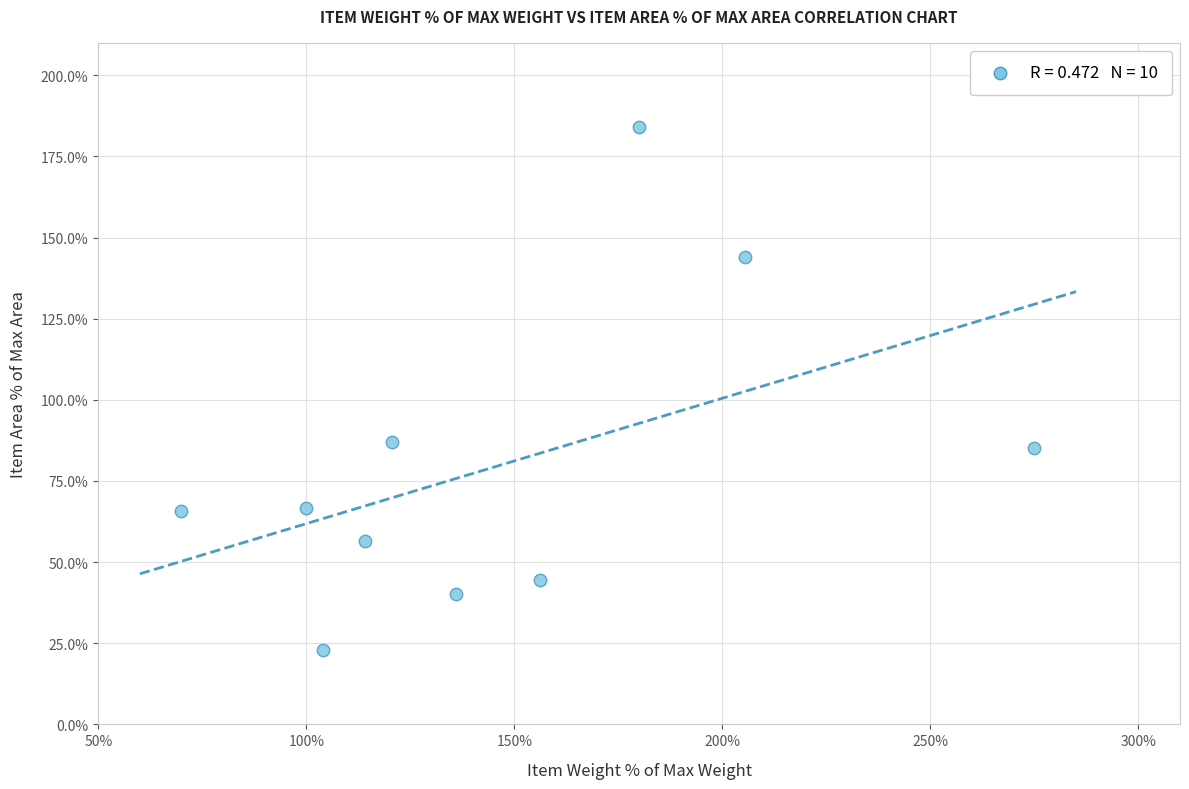

What is the average Y value?

79.7